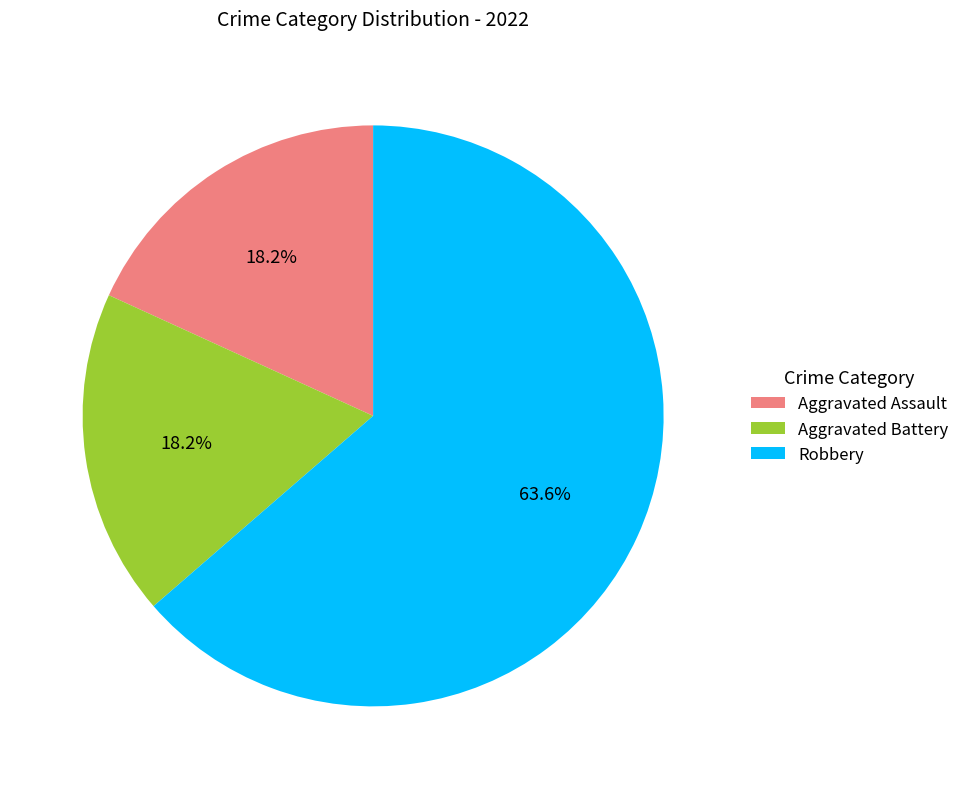

Combined, what portion of the pie is Aggravated Battery and Robbery?

81.8%